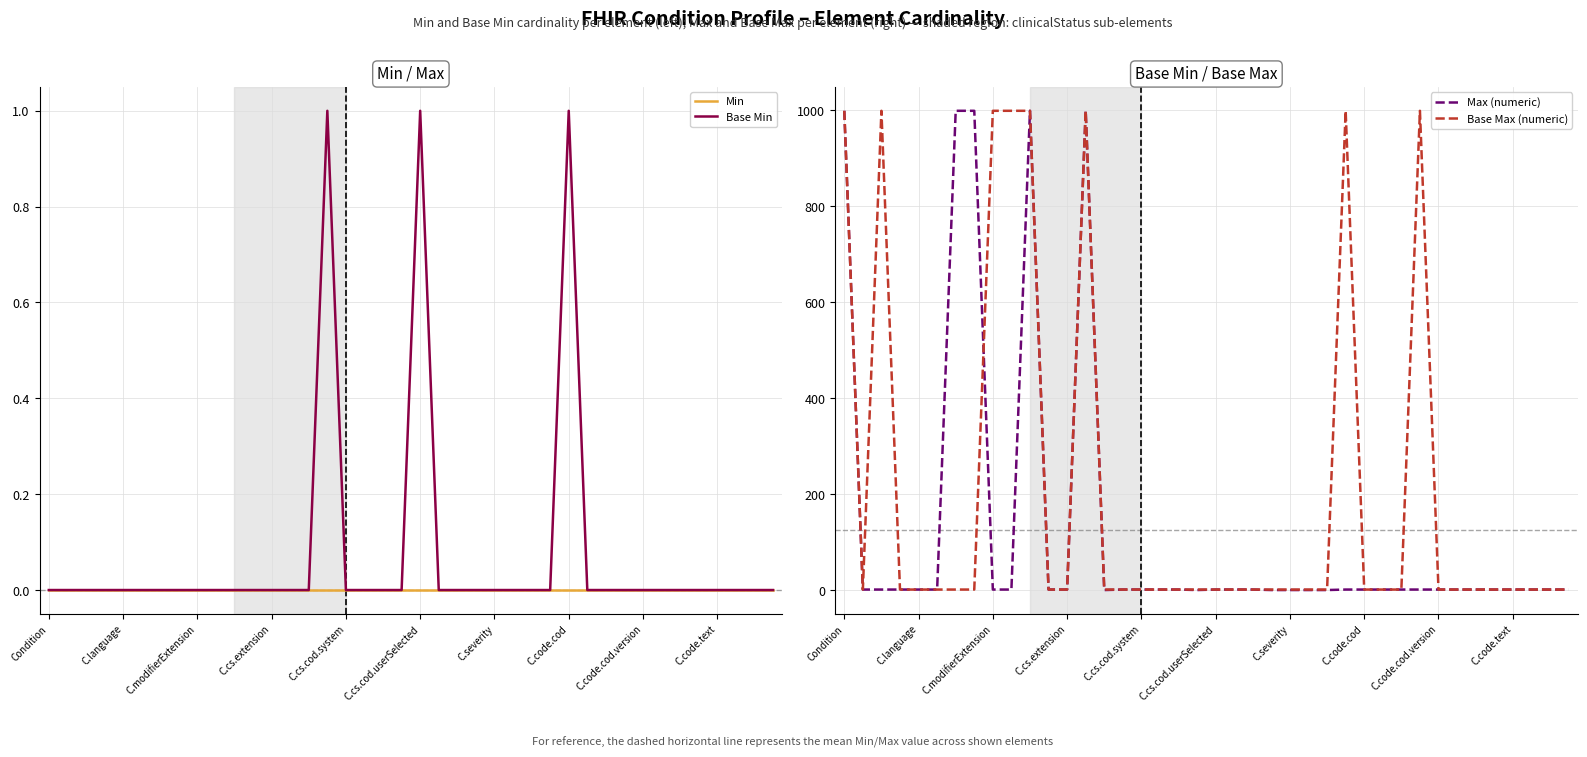

The value of Base Min at C.language is 0. True or false?

True